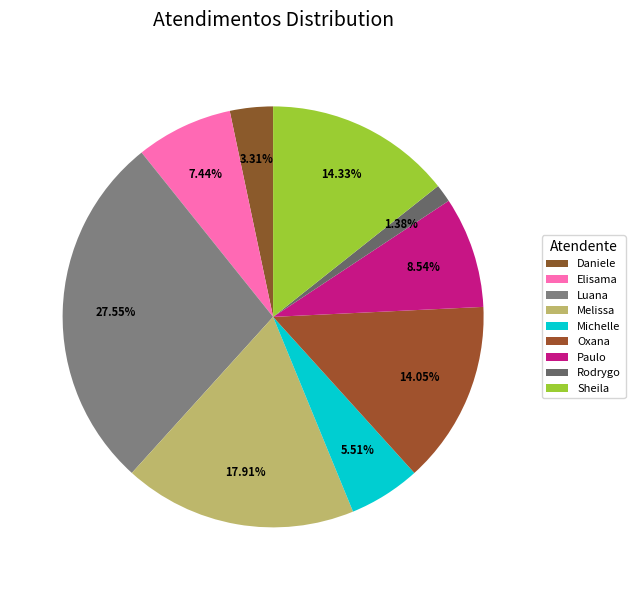

Which category has the smallest portion of the pie?

Rodrygo